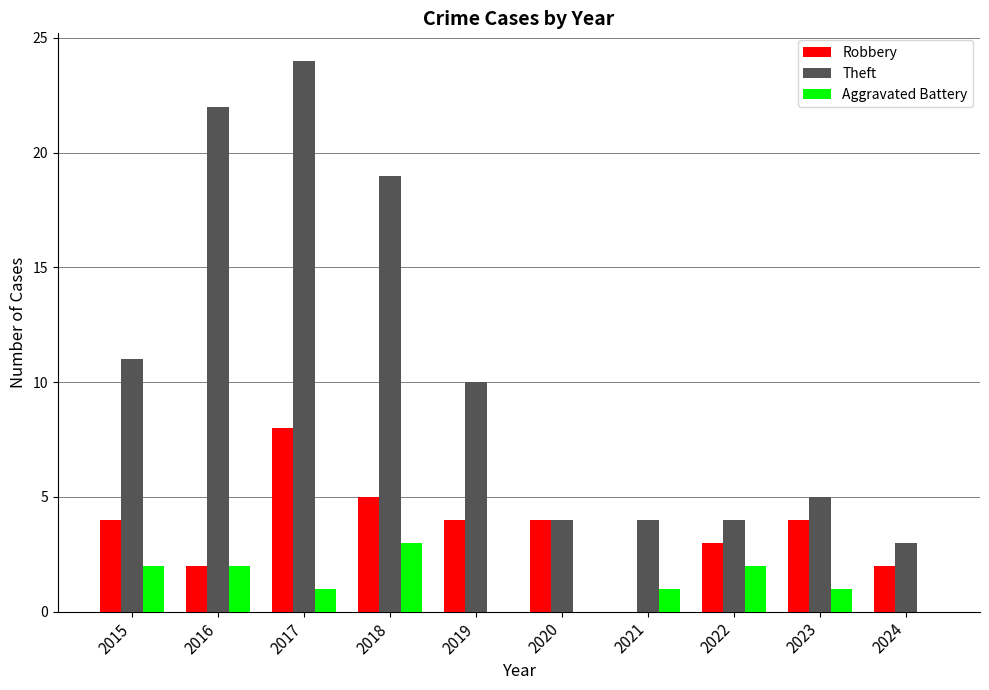

True or false: Theft has a value of 11 at 2015.

True